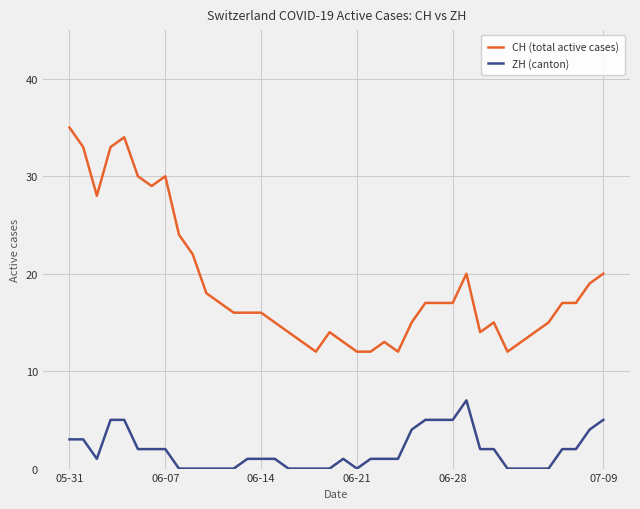

Reading left to right, extract all data points from this chart.

CH (total active cases): 35	33	28	33	34	30	29	30	24	22	18	17	16	16	16	15	14	13	12	14	13	12	12	13	12	15	17	17	17	20	14	15	12	13	14	15	17	17	19	20
ZH (canton): 3	3	1	5	5	2	2	2	0	0	0	0	0	1	1	1	0	0	0	0	1	0	1	1	1	4	5	5	5	7	2	2	0	0	0	0	2	2	4	5